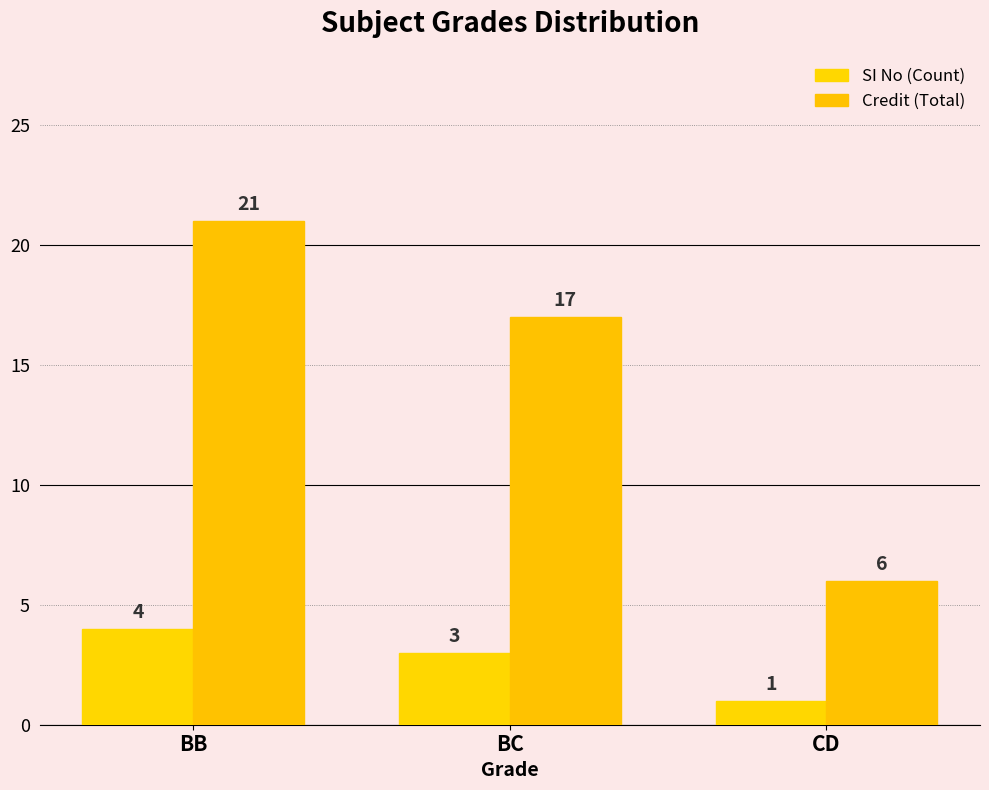

What is the lowest value of the SI No (Count) series?

1